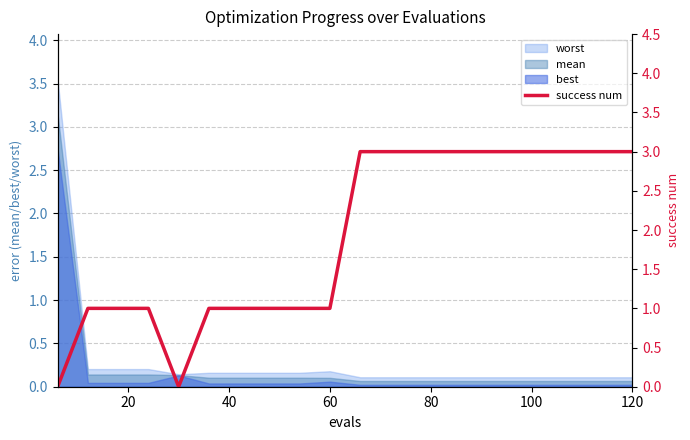

What is the maximum value for worst?

3.5